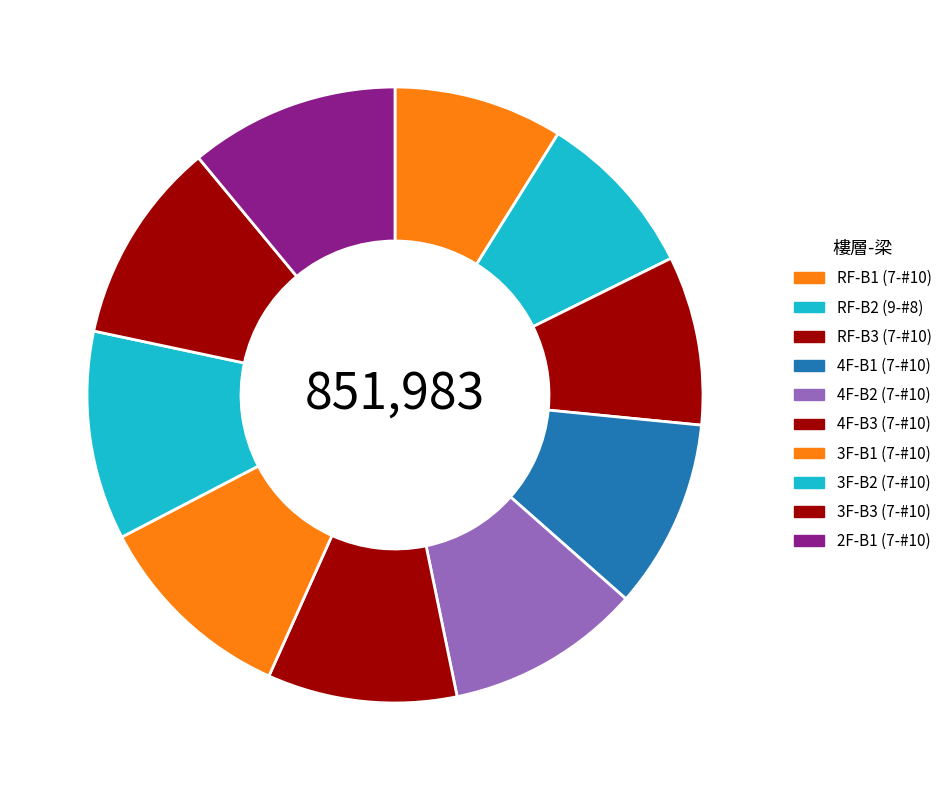

How many segments does this pie chart have?

10